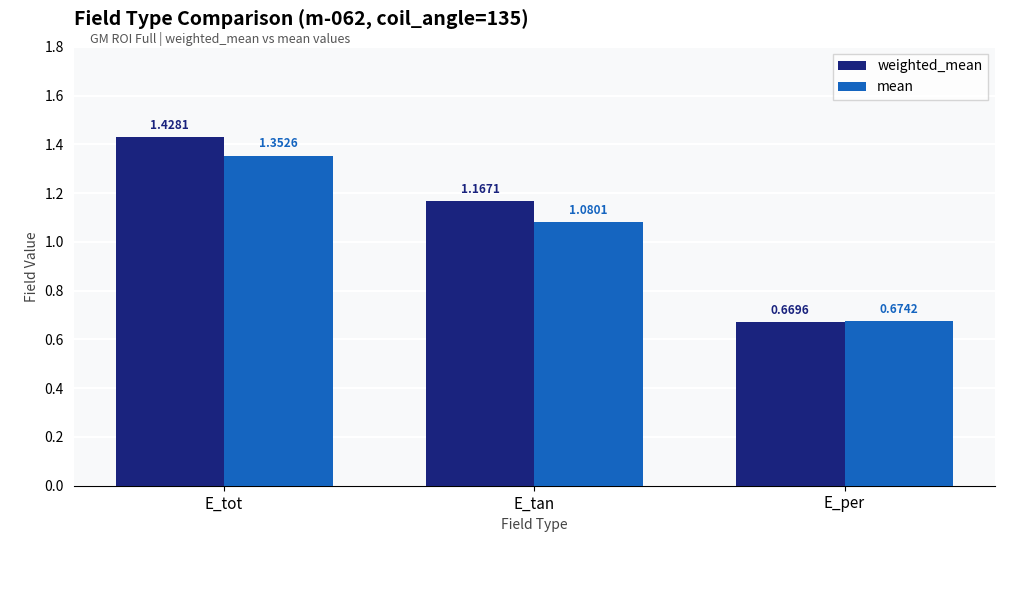

At which label is mean closest to 1?

E_tan